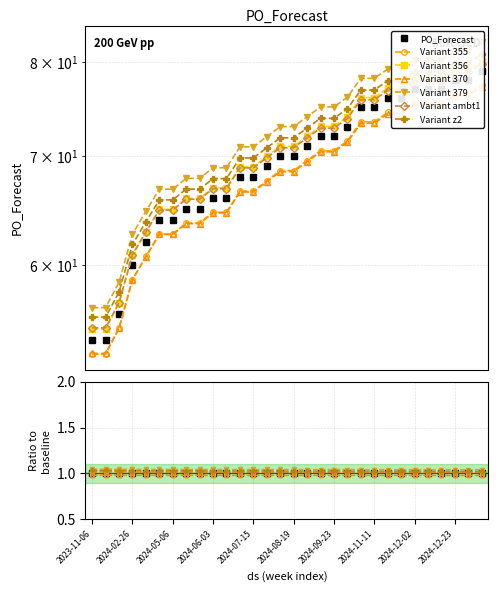

Rank the categories by value from highest to lowest.

2025-01-06, 2024-12-23, 2024-12-30, 2024-12-02, 2024-12-09, 2024-12-16, 2024-11-18, 2024-11-25, 2024-11-04, 2024-11-11, 2024-10-07, 2024-09-09, 2024-09-23, 2024-09-02, 2024-08-12, 2024-08-19, 2024-07-29, 2024-07-01, 2024-07-15, 2024-06-03, 2024-06-10, 2024-05-13, 2024-05-27, 2024-04-29, 2024-05-06, 2024-04-01, 2024-02-26, 2023-12-11, 2023-11-06, 2023-11-13